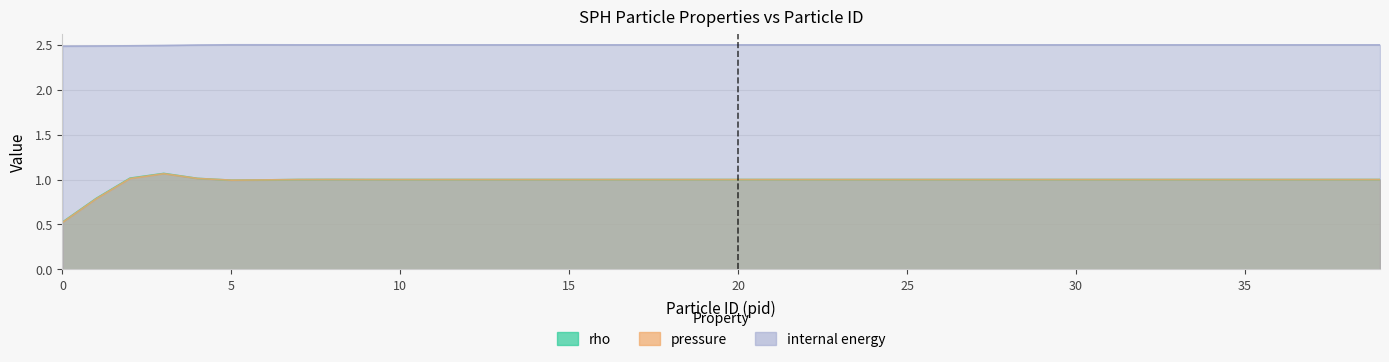

What are all the series names shown in the legend?

rho, pressure, internal energy